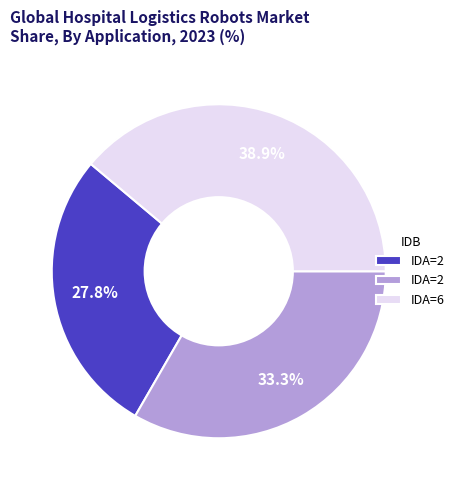

Does any single category account for the majority?

No